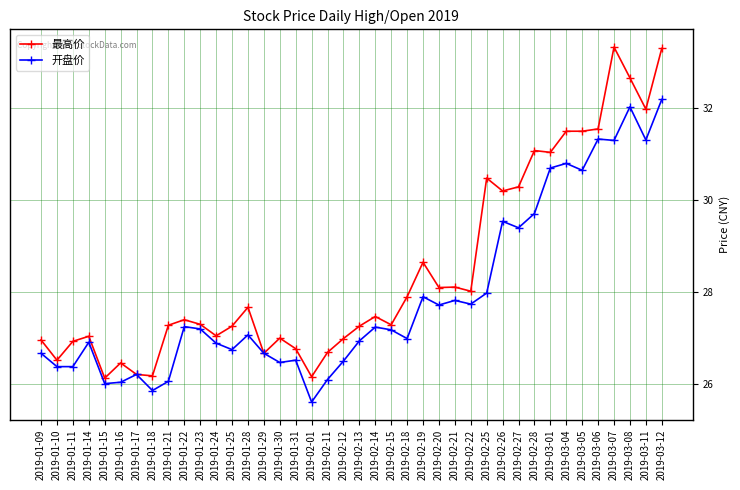

True or false: 最高价 has a value of 16.1 at 2019-02-15.

False